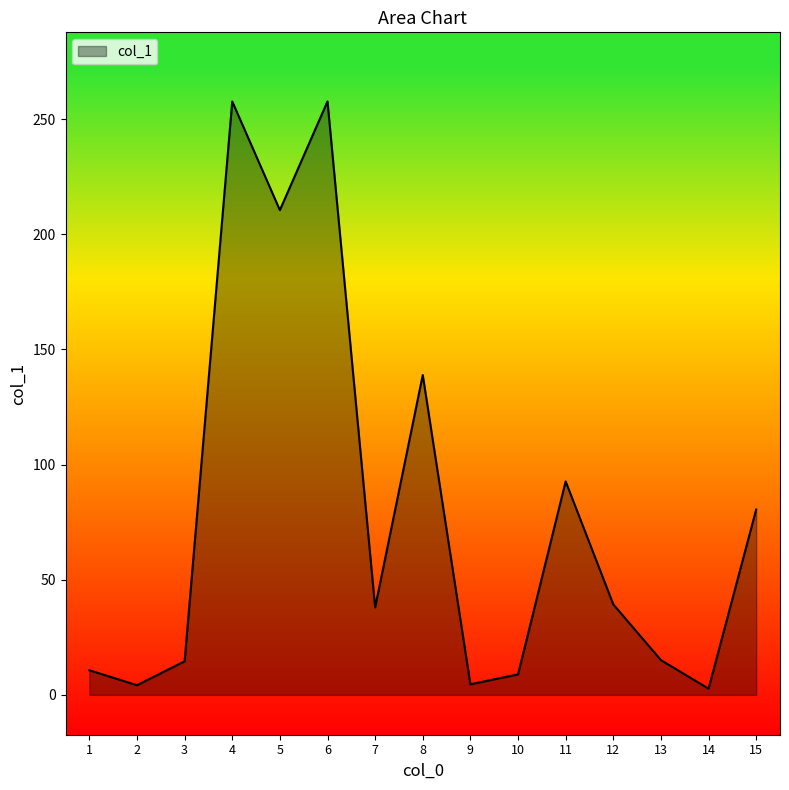

What is the difference between the maximum and minimum values?

255.0